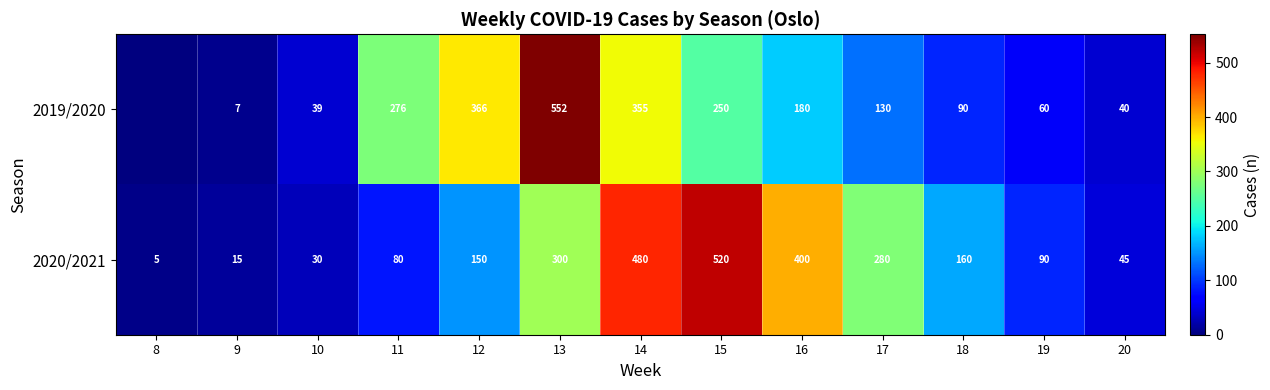

What is the greatest value displayed?

552